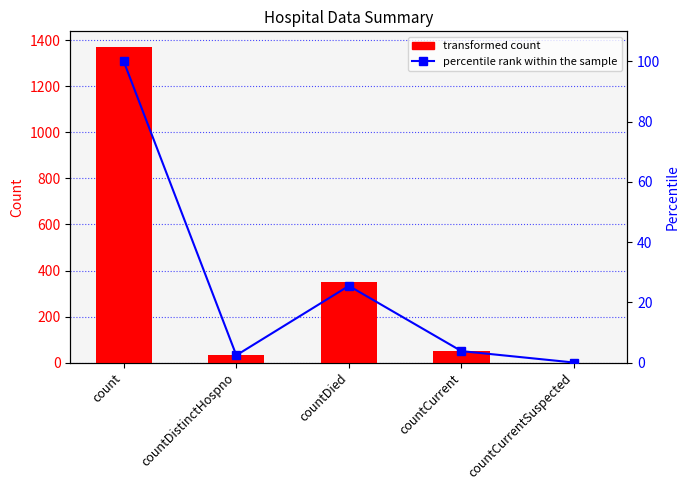

Which series has the largest total across all categories?

values